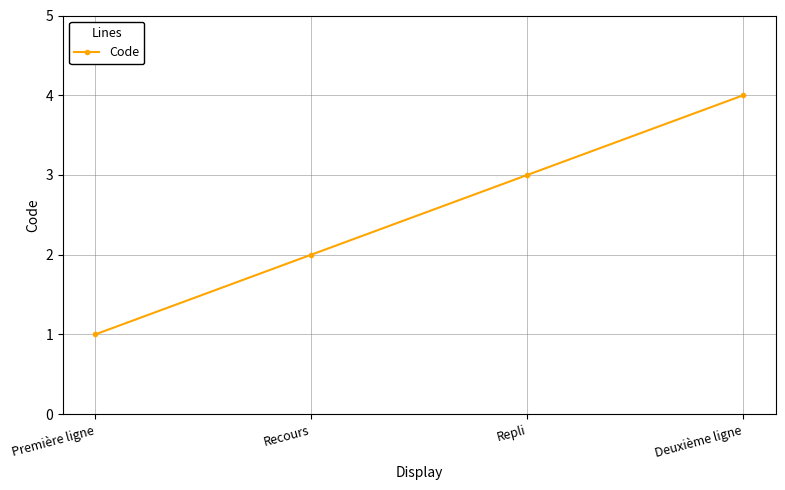

Reading left to right, what are all the values shown in this chart?

1	2	3	4